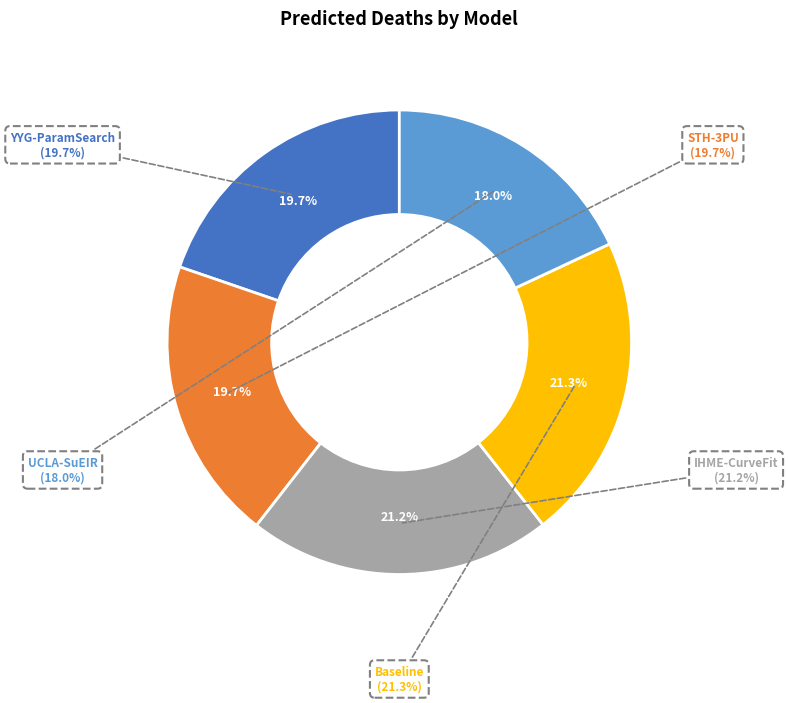

How many slices are in this pie chart?

5